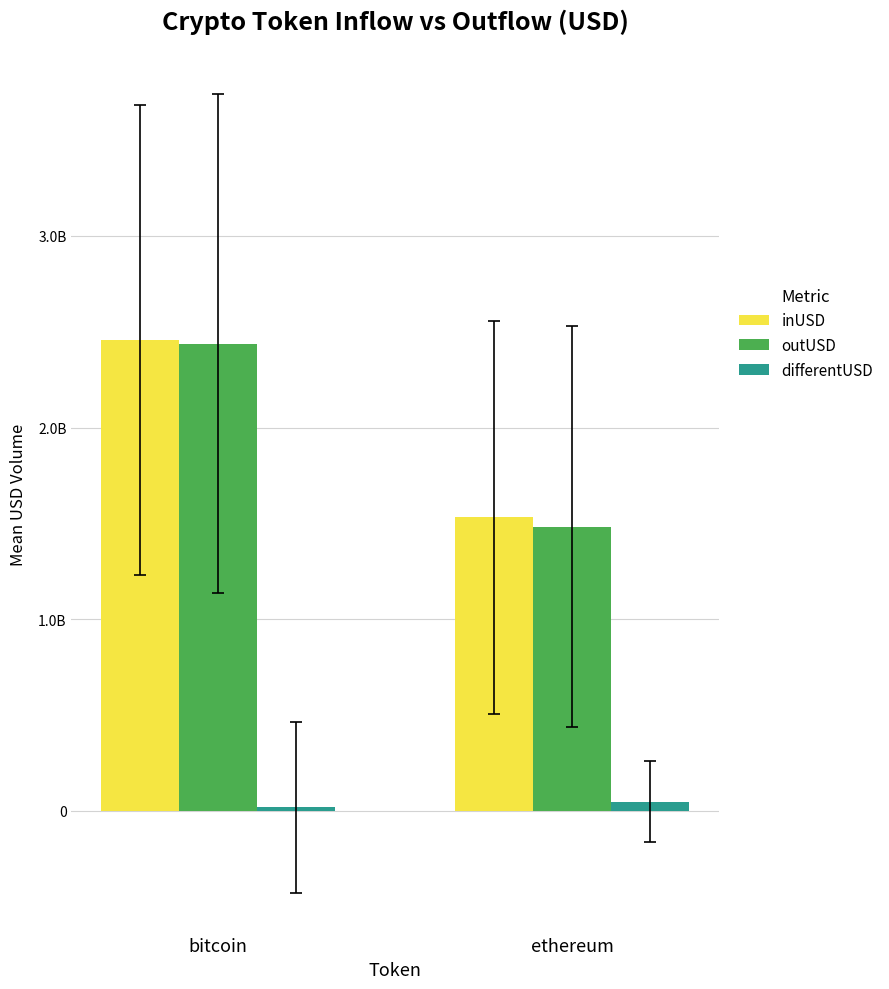

Are the bars grouped side by side (vs. stacked)?

Yes